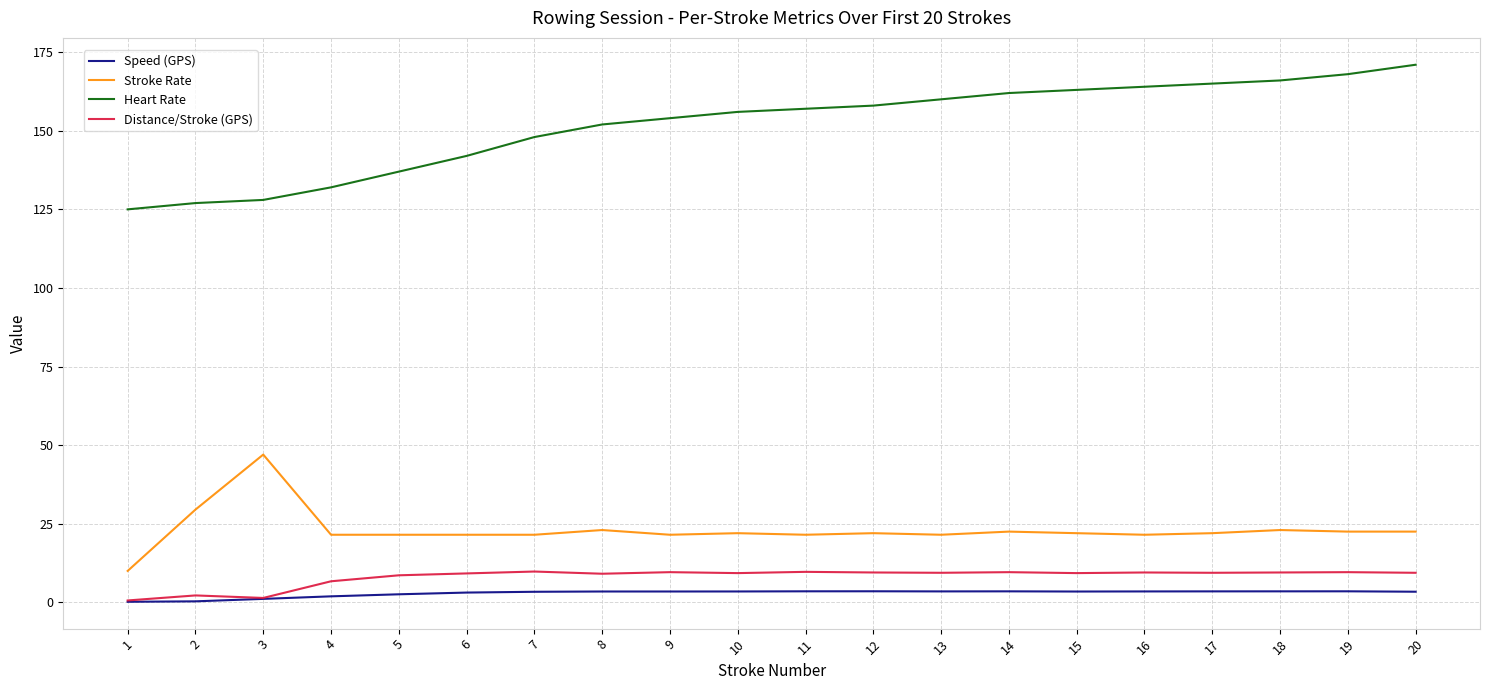

True or false: Heart Rate and Distance/Stroke (GPS) cross at least once.

False